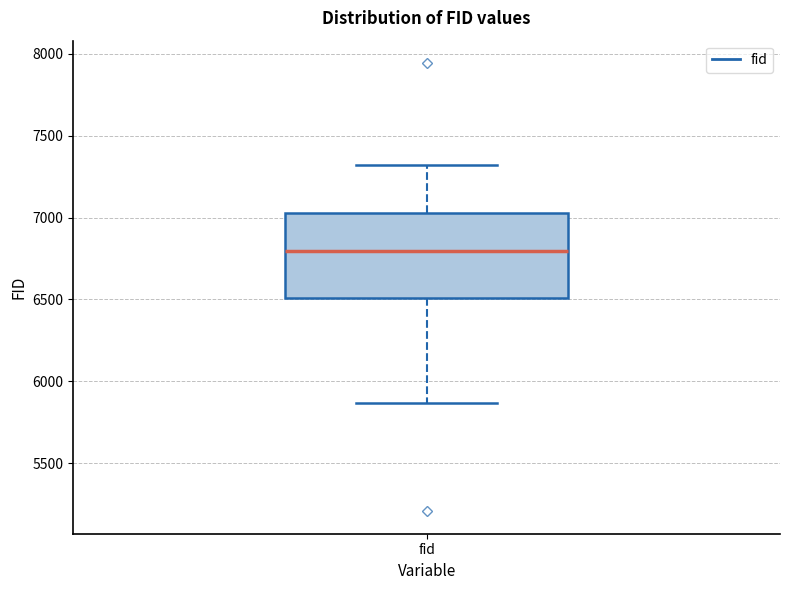

Read this box plot against the y-axis: the position of the median line, the range covered by the box, and the ends of both whiskers. The values are not printed on the chart, so give them approximately, as read against the axis.

median 6800, box 6500 to 7050, whiskers 5850 to 7300